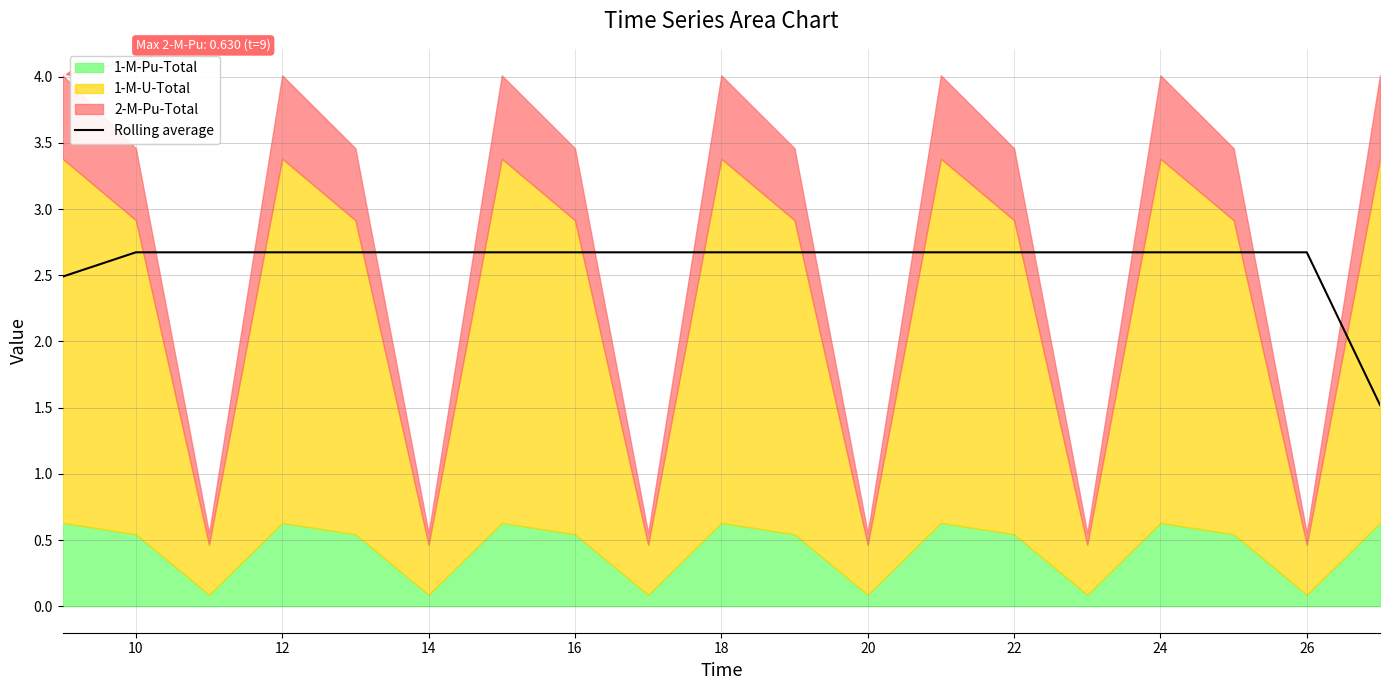

Reading left to right, what are all the values shown in this chart?

2.5	2.7	2.7	2.7	2.7	2.7	2.7	2.7	2.7	2.7	2.7	2.7	2.7	2.7	2.7	2.7	2.7	2.7	1.5